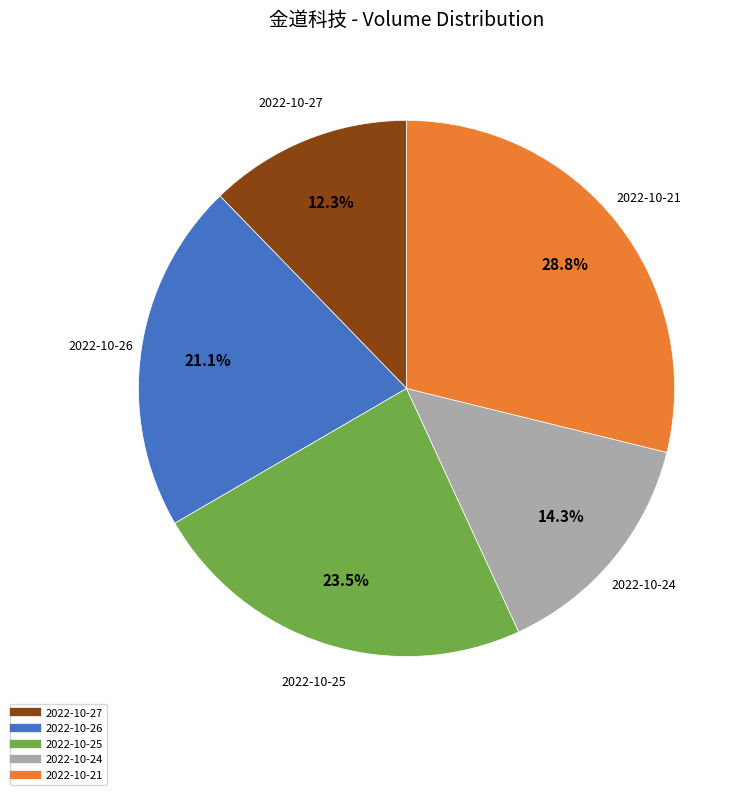

Rank the categories by value from lowest to highest.

2022-10-27, 2022-10-24, 2022-10-26, 2022-10-25, 2022-10-21